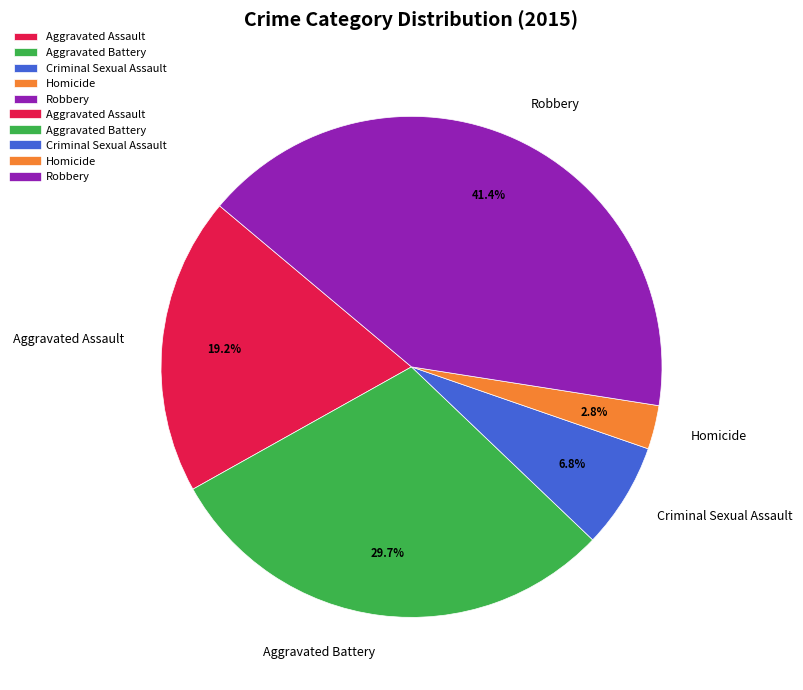

What is the smallest slice in the pie chart?

Homicide